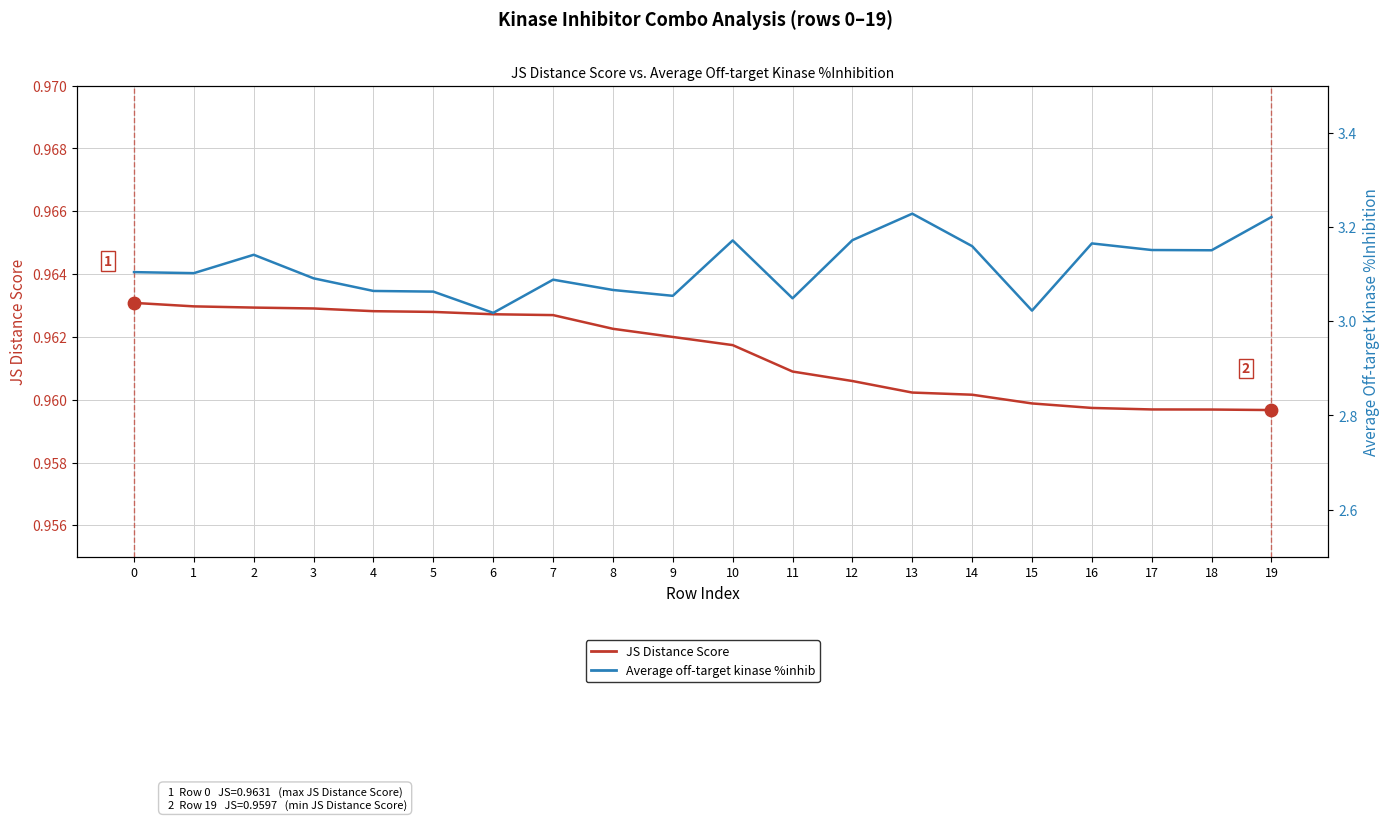

Which series reaches the maximum Y coordinate?

Average off-target kinase %inhib